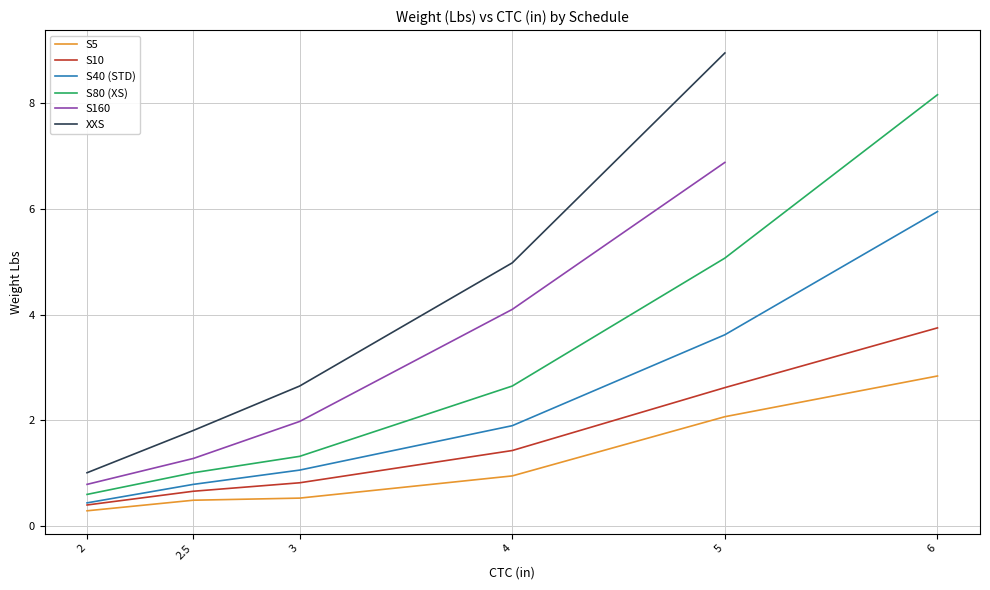

What is the minimum value for XXS?

1.0